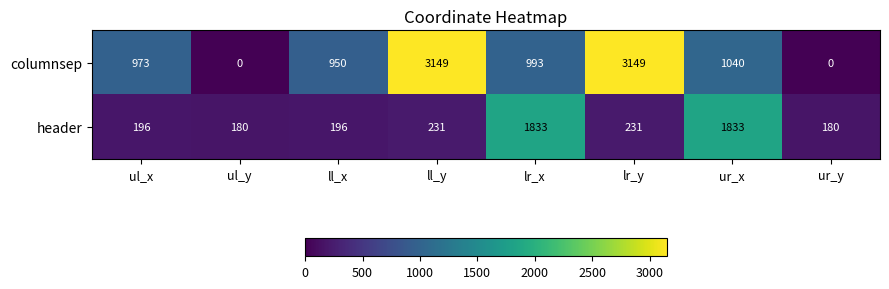

How many series are shown in this chart?

2